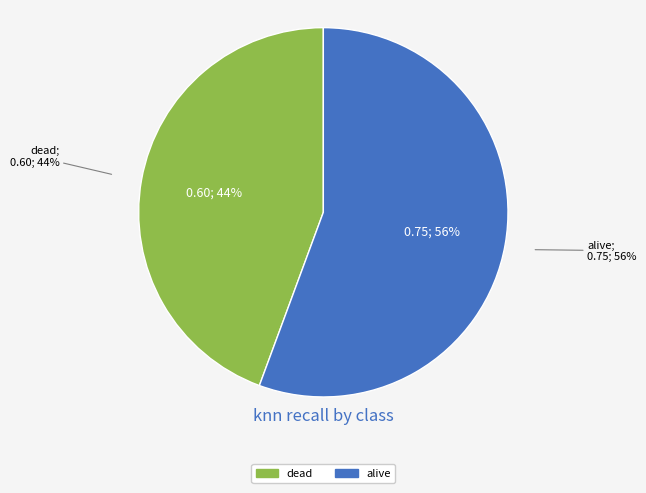

Is 2 the majority of the pie?

No